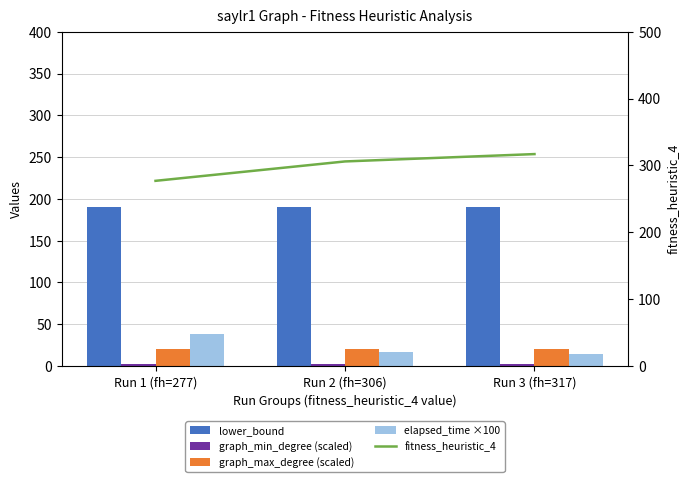

What is the highest value of the lower_bound series?

190.0